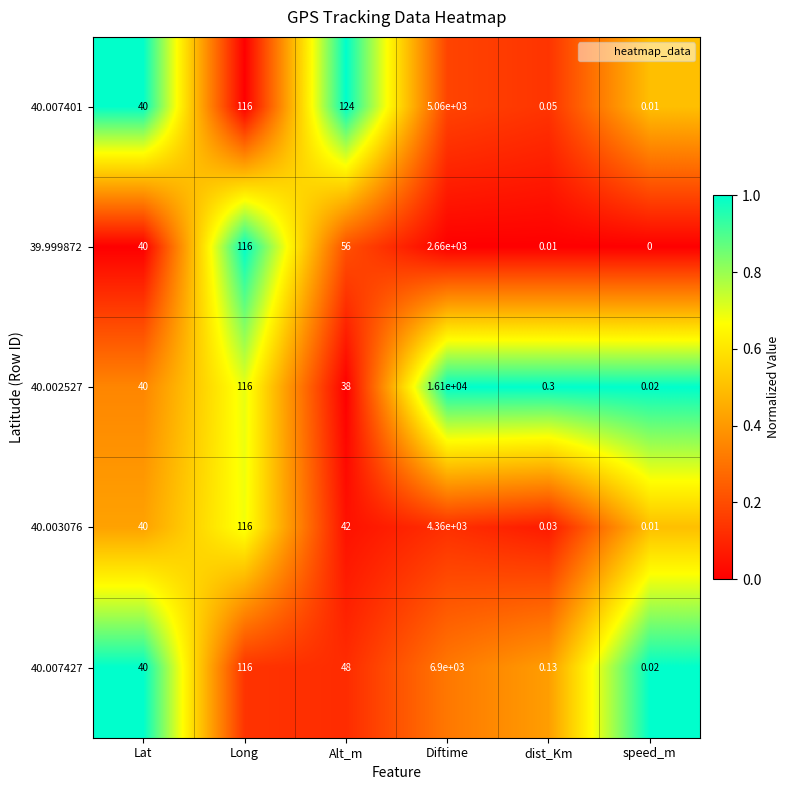

Where is 39.999872 nearest to the value 1330?

Long